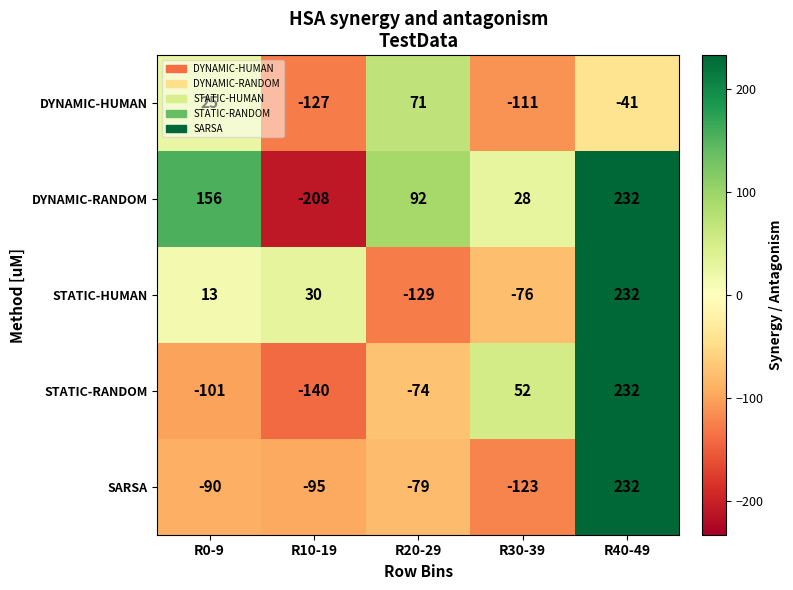

What is the total value across all series at R40-49?

887